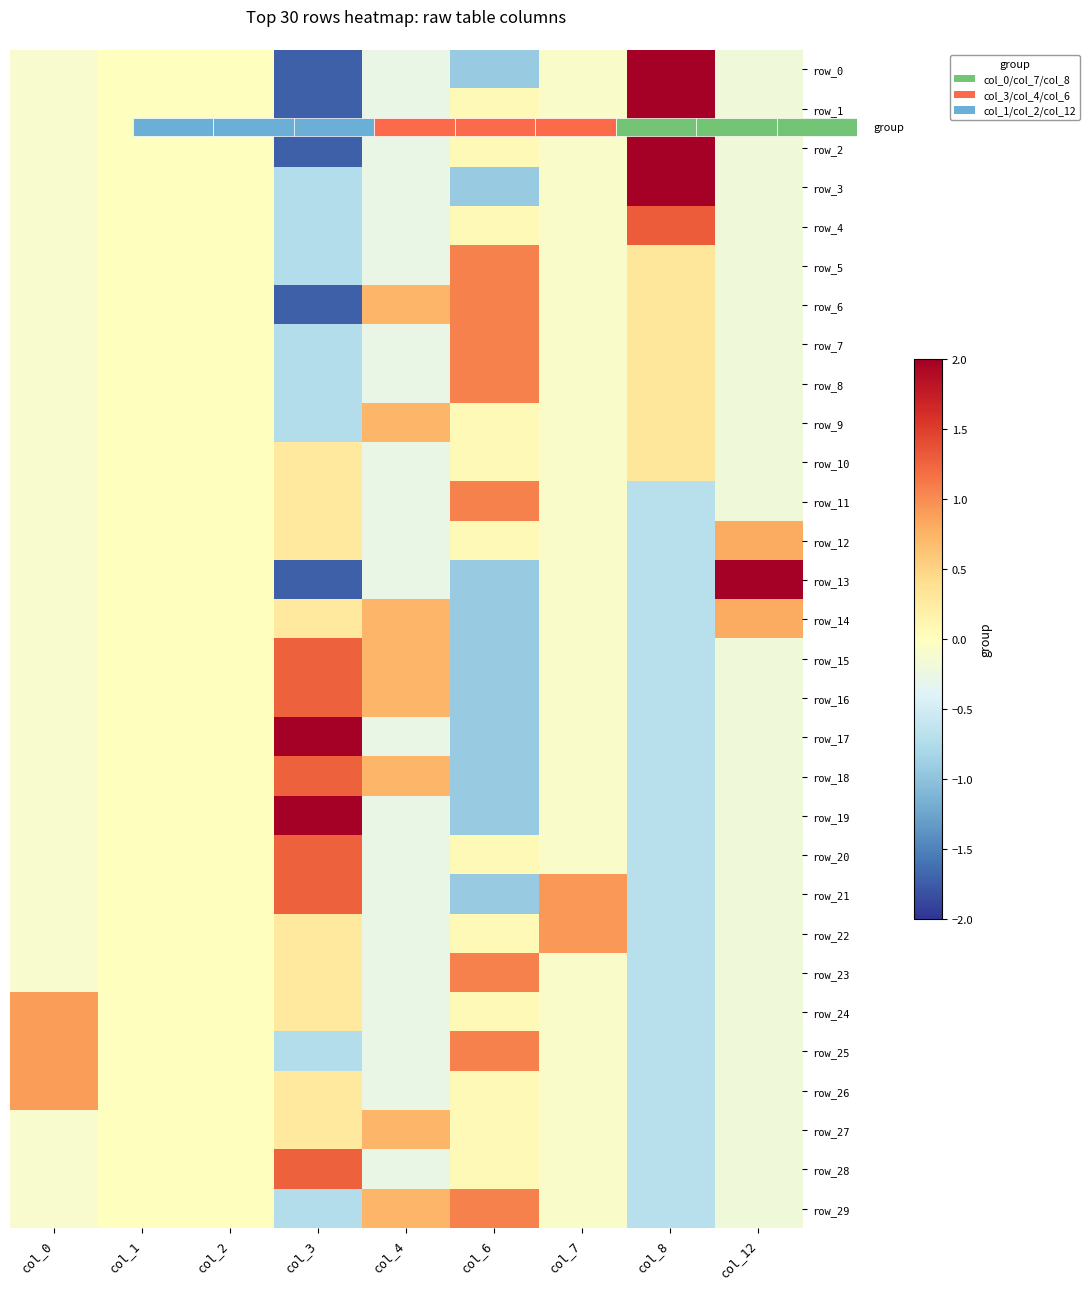

List the labels in order of row_29 value, largest first.

col_6, col_4, col_1, col_2, col_7, col_0, col_12, col_8, col_3